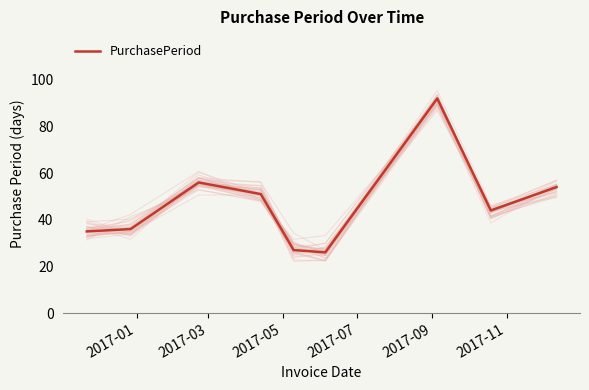

What is the sum of all values?

421